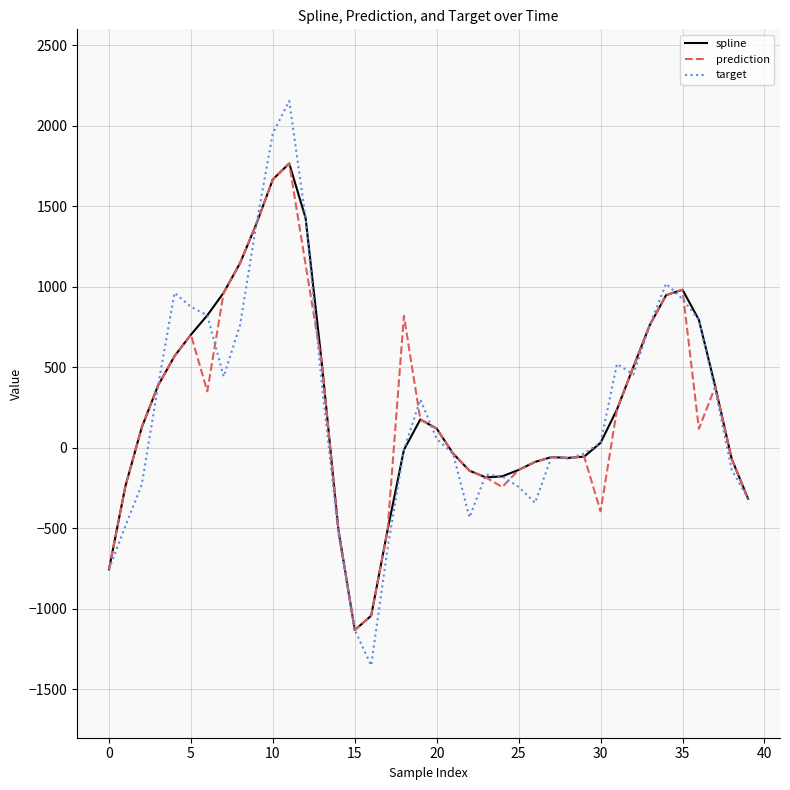

Which series has the largest range (max minus min)?

target